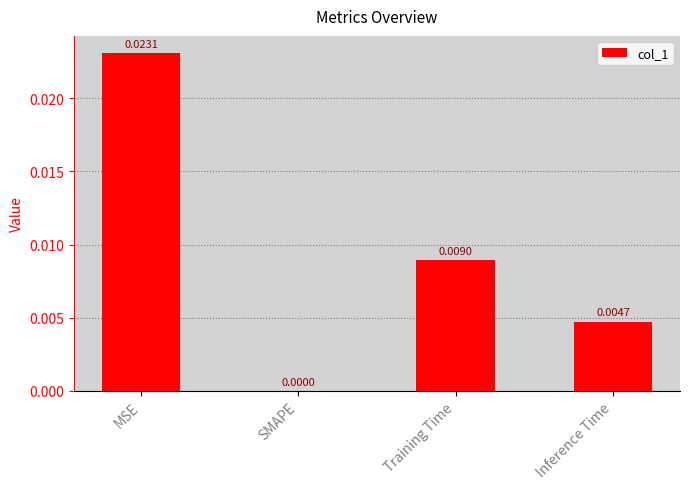

At which label is the value closest to 0?

SMAPE